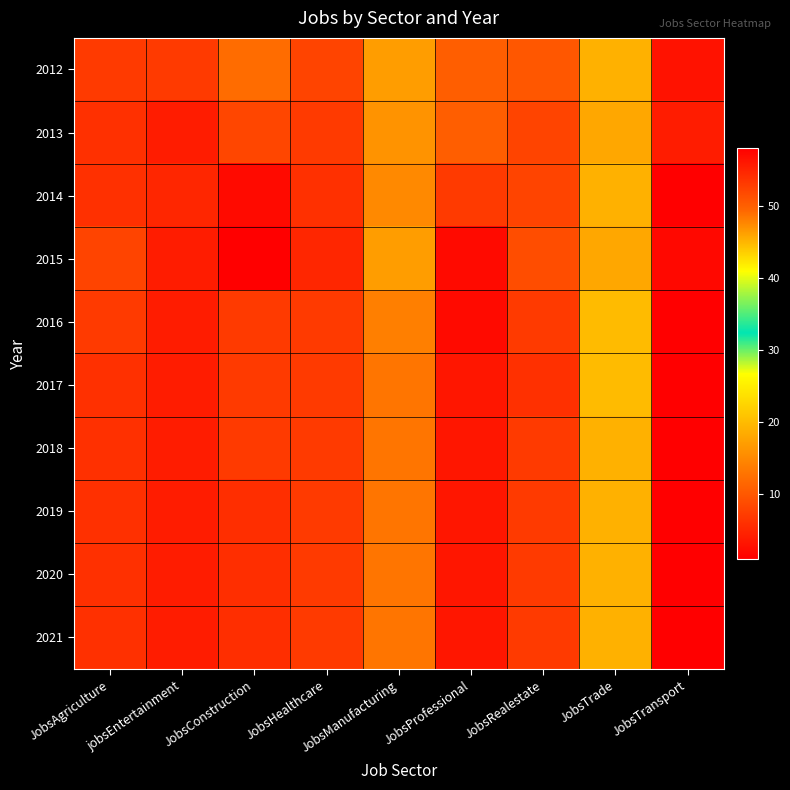

Which category has the highest value across all series?

JobsConstruction